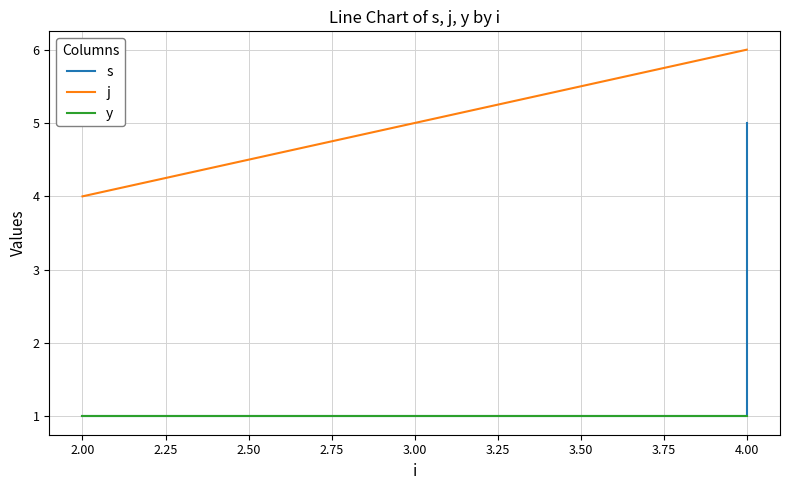

How many lines are shown in the chart?

3